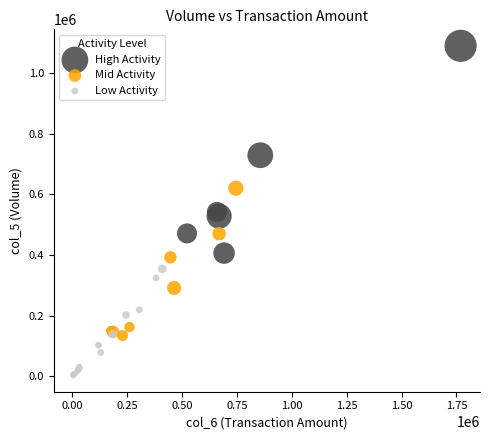

Which series reaches the minimum Y coordinate?

Low Activity